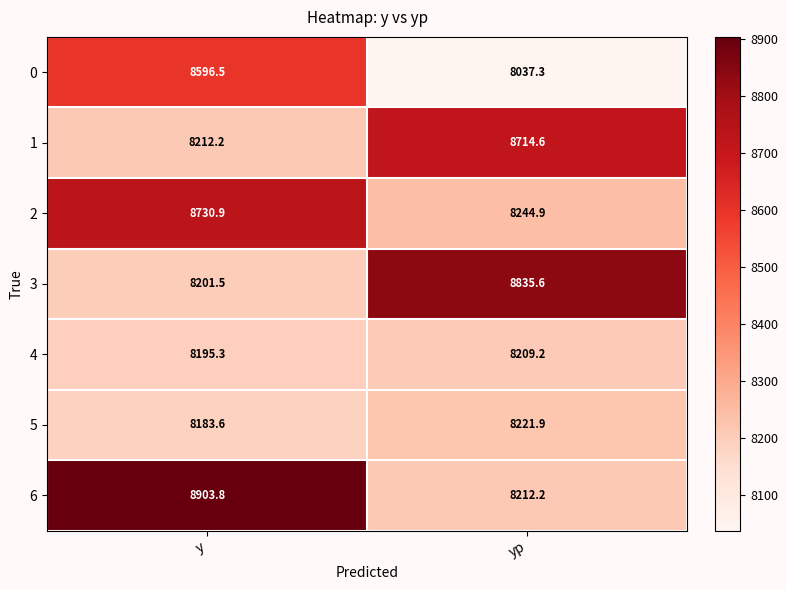

What is the sum of the 6 values at yp and y?

17116.0